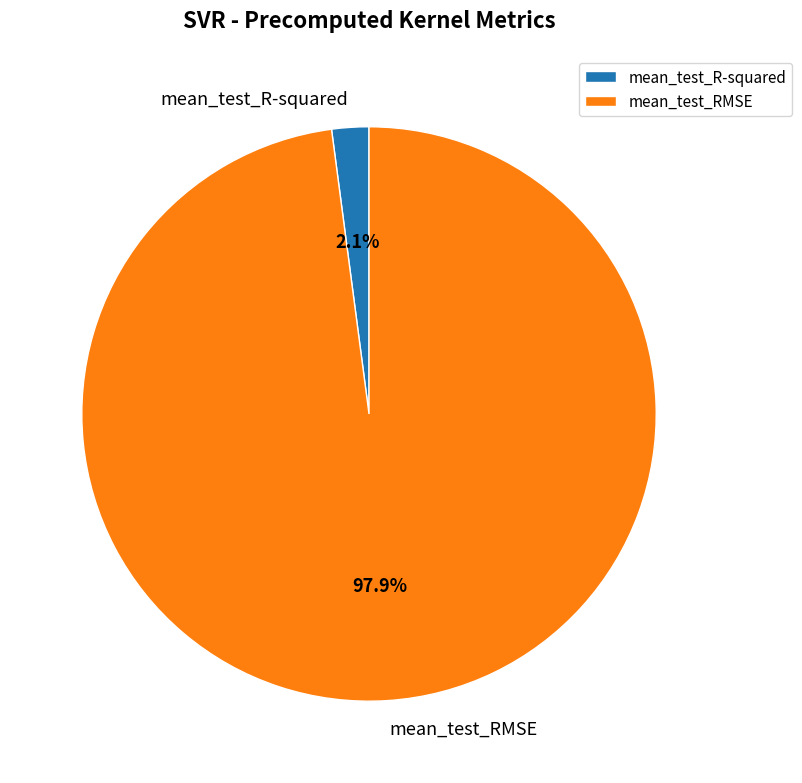

Is mean_test_R-squared the majority of the pie?

No